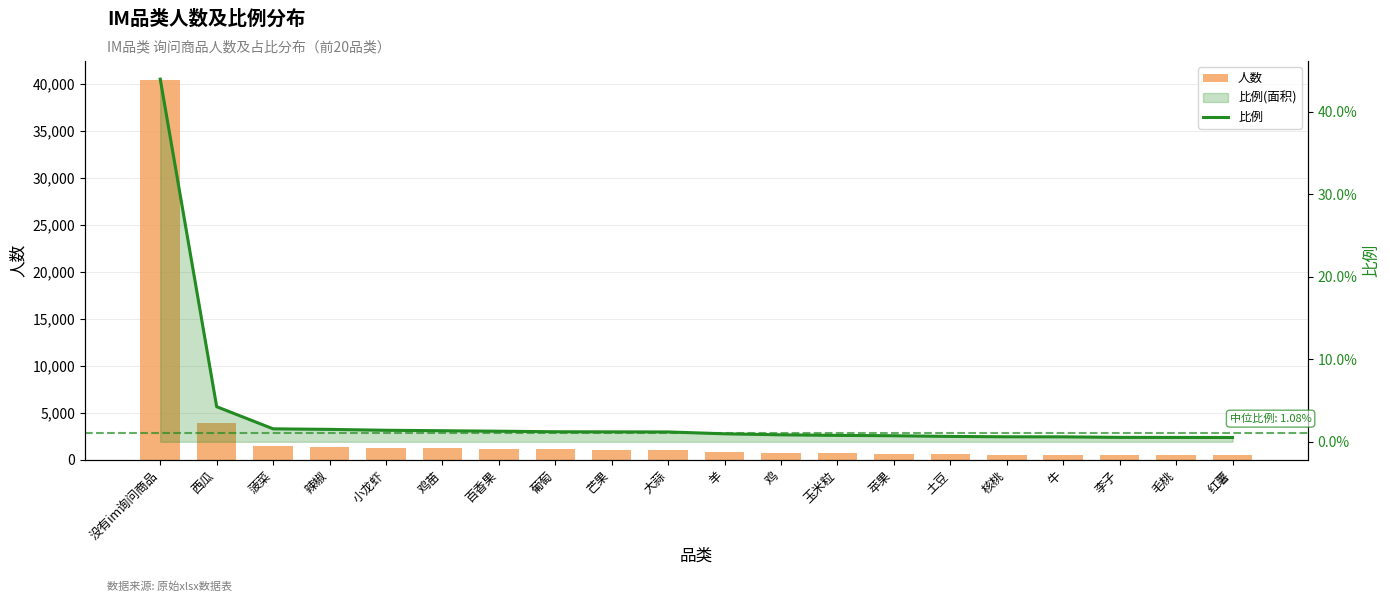

Between 辣椒 and 核桃, which series saw the biggest shift?

人数